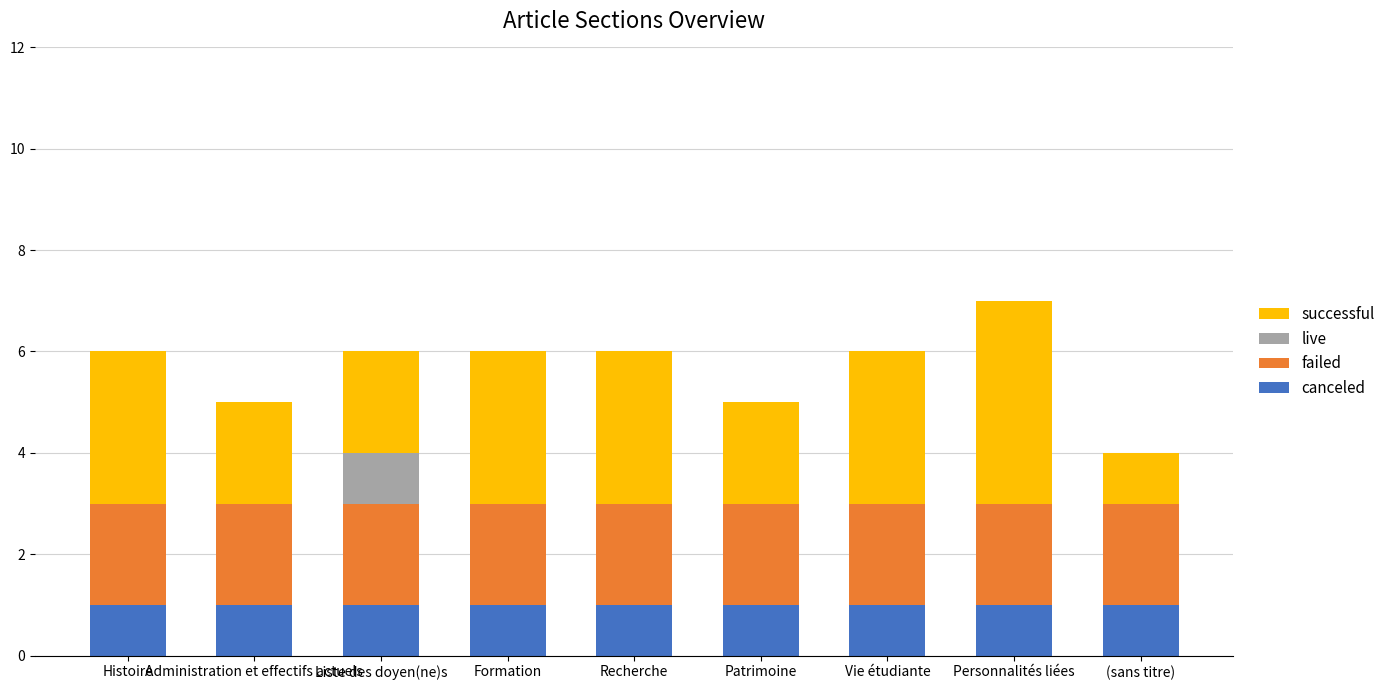

What is the sum of all canceled values?

9